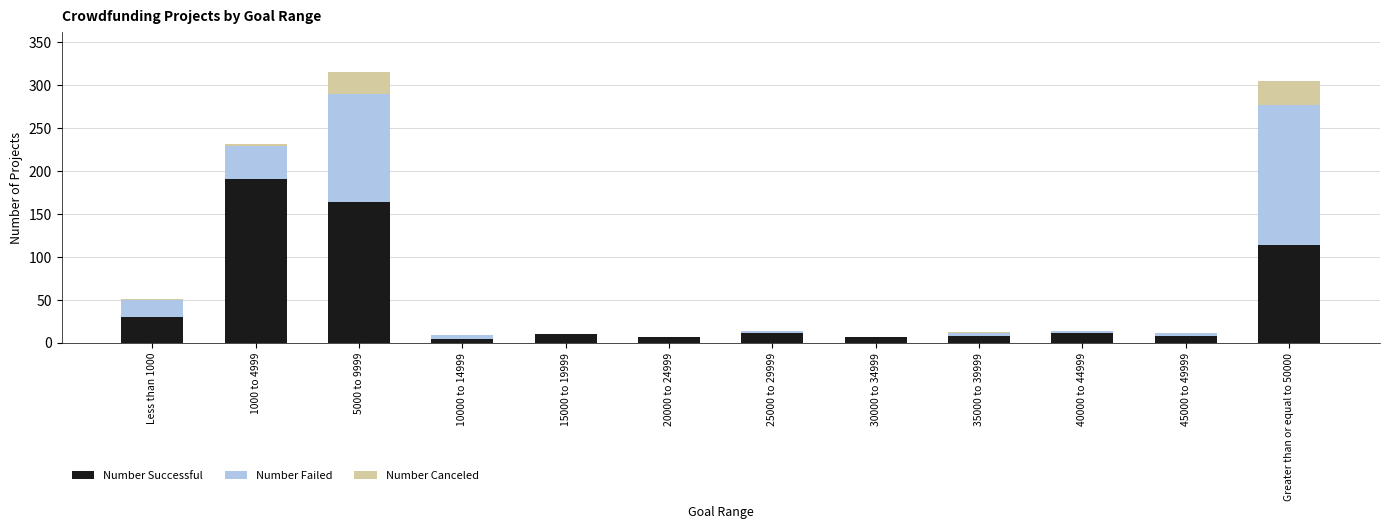

Are the bars grouped side by side (vs. stacked)?

No